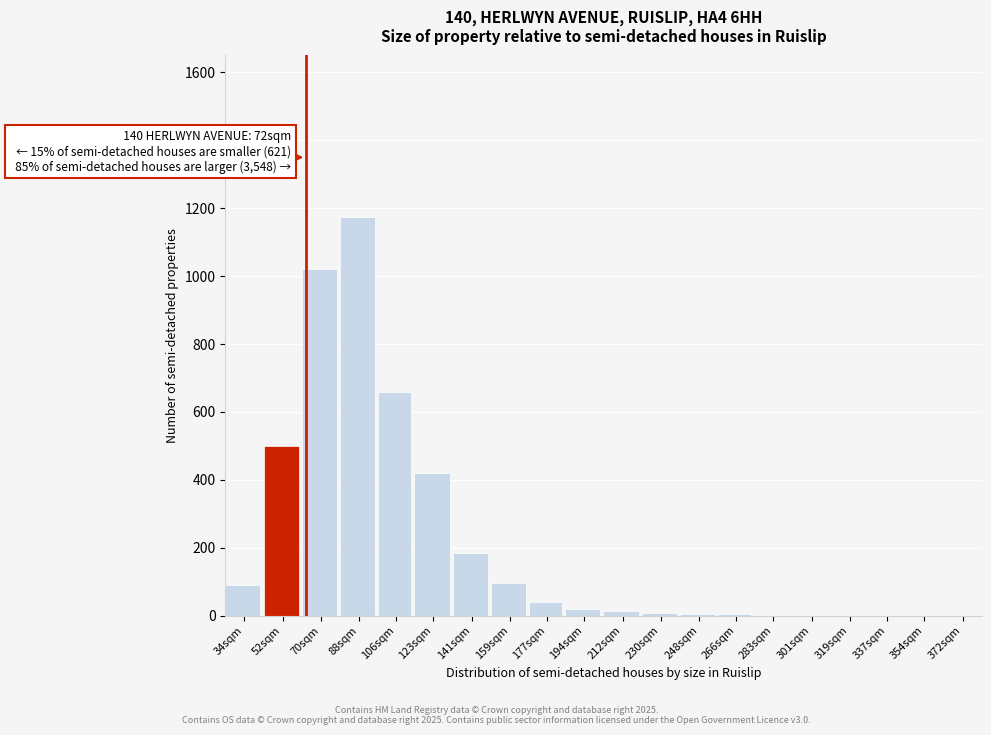

Is it true that the value at 88sqm is 1175?

True